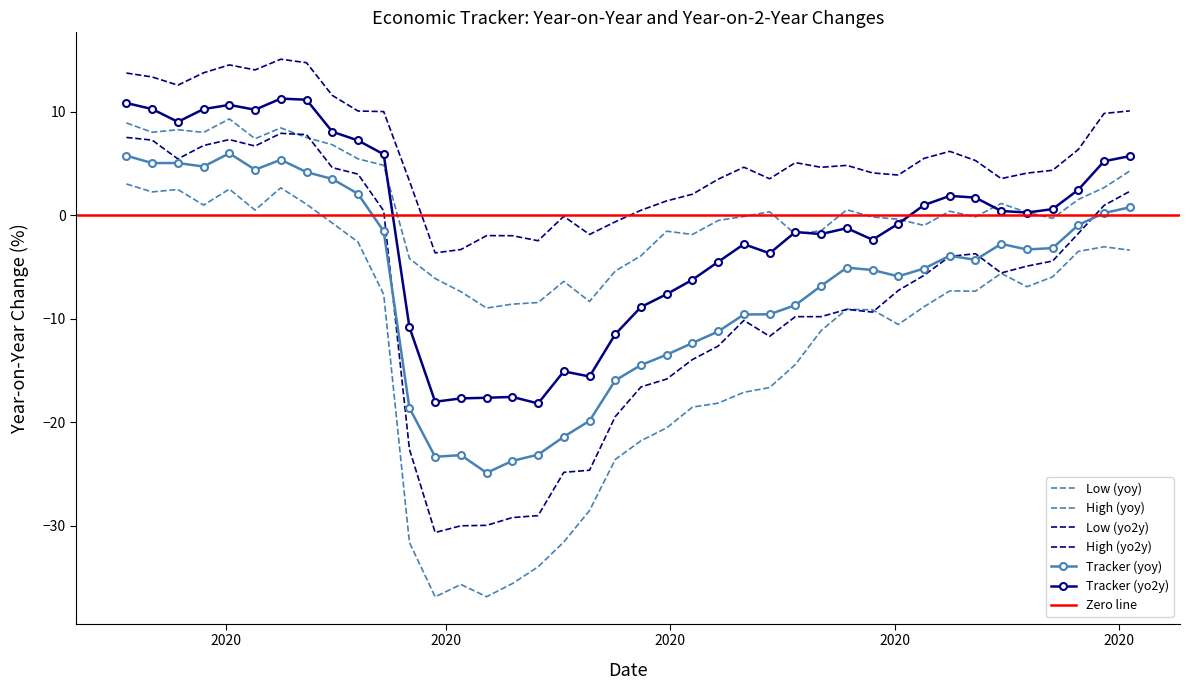

Which series has the largest total across all categories?

high_yo2y